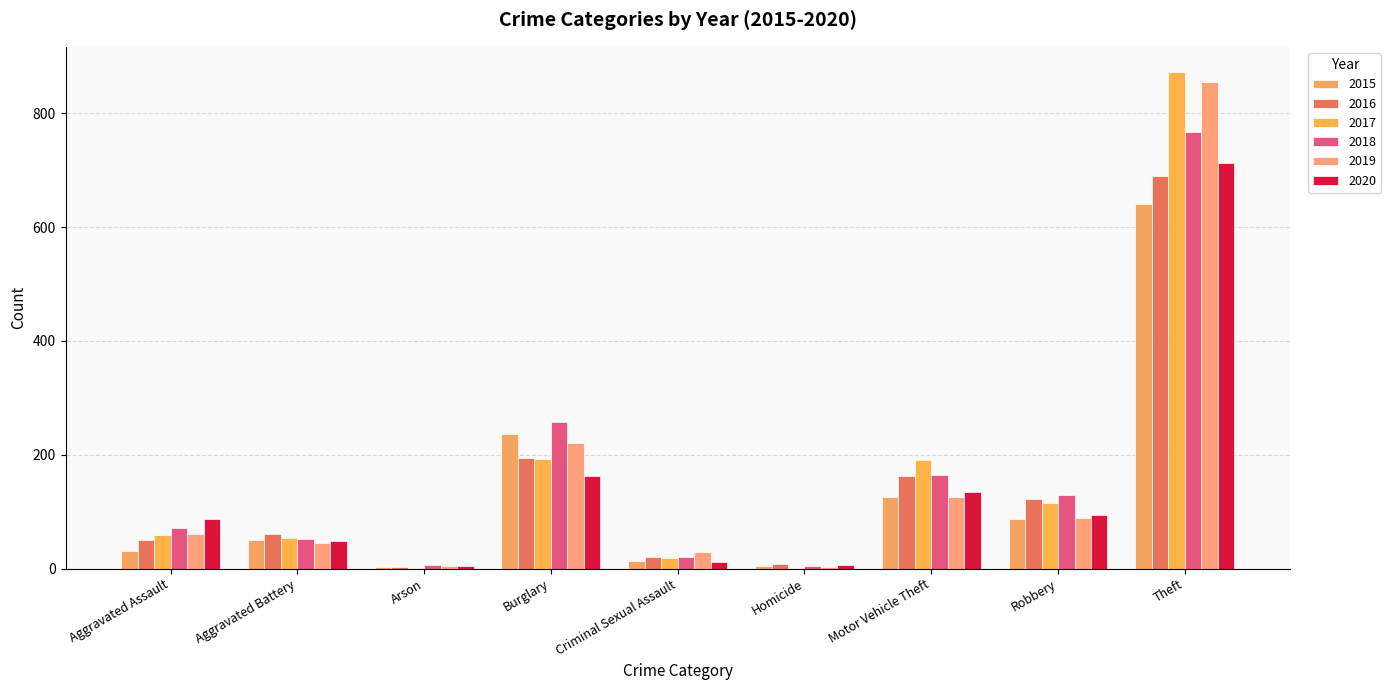

Is it true that 2018 equals 198 at Robbery?

False